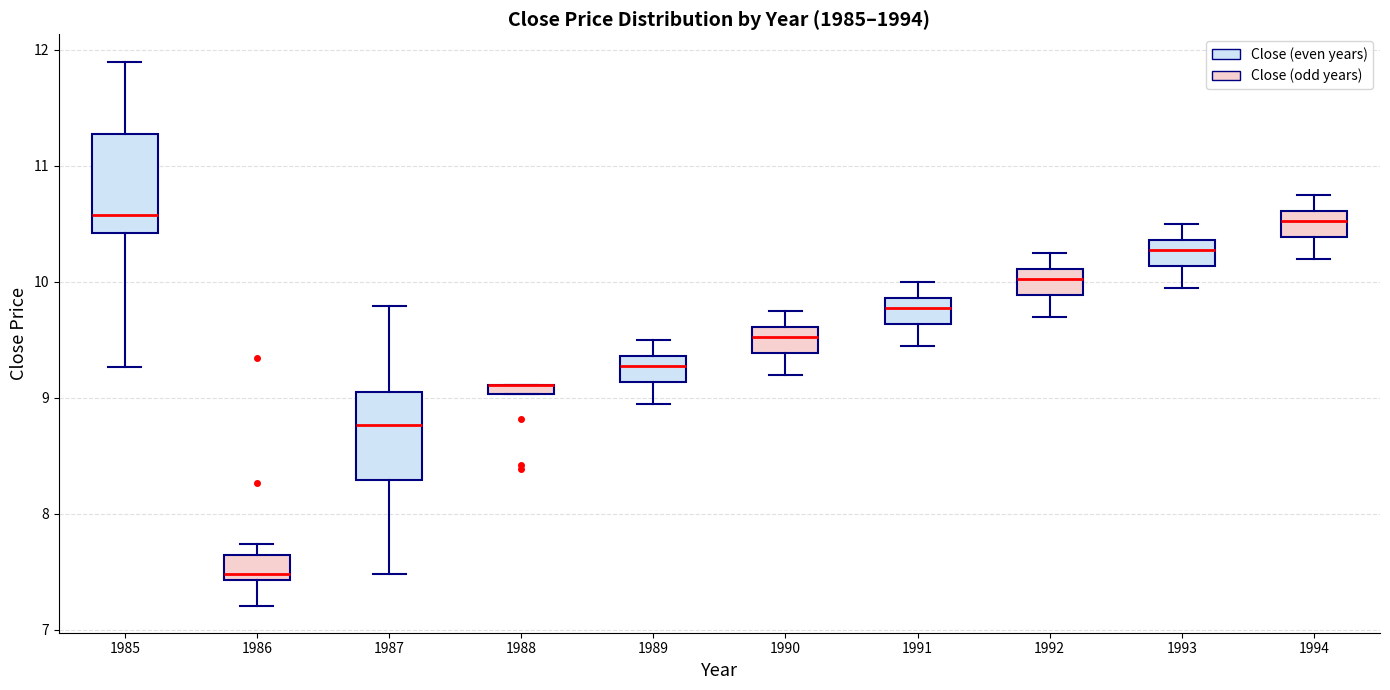

Where is the upper edge of the box at x = 1988 on the y-axis? The values are not printed on the chart, so give them approximately, as read against the axis.

9.1